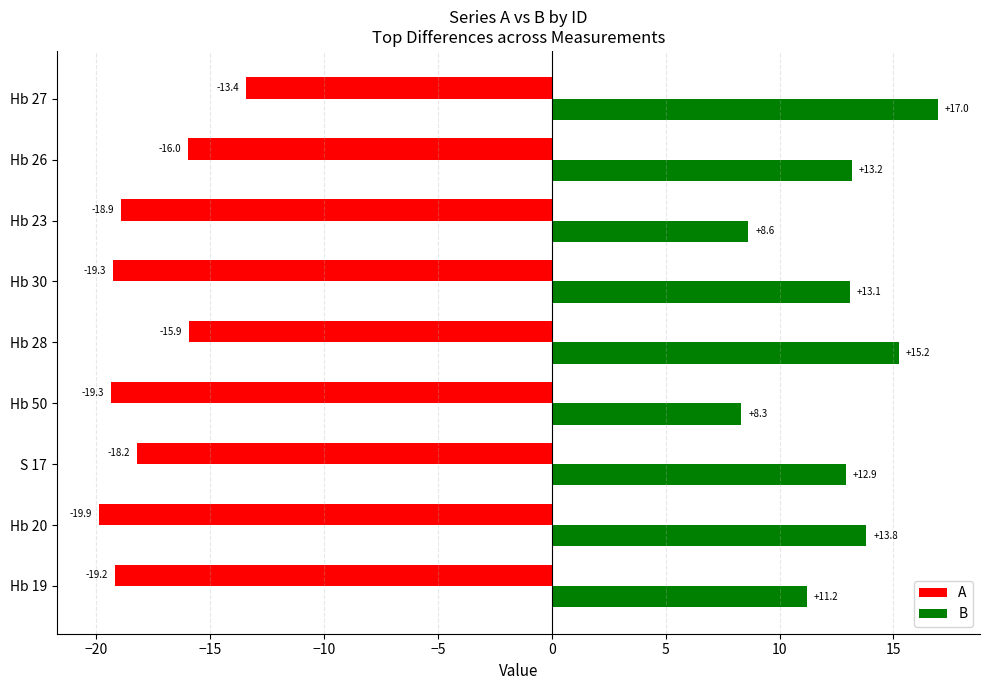

Count the number of data series in this chart.

2